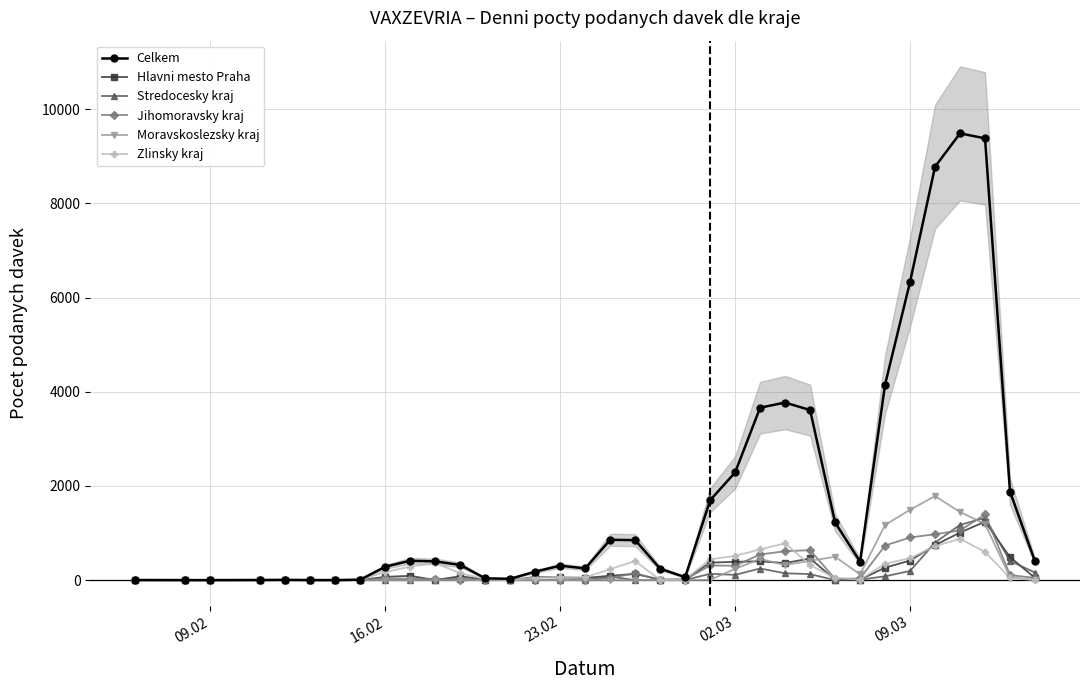

In Moravskoslezsky kraj, how many points are higher than both neighbors (excluding endpoints)?

6